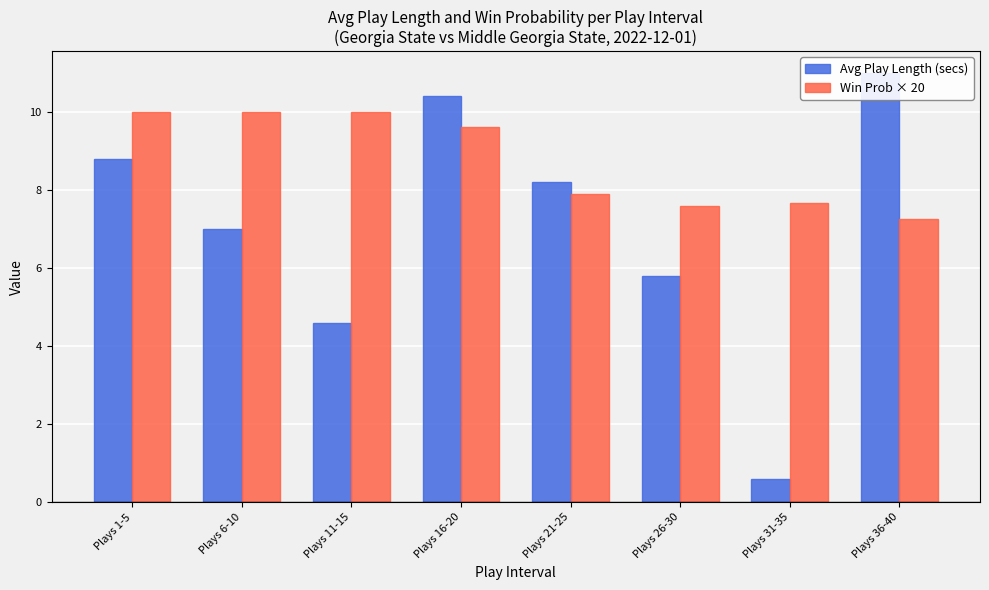

How many bars are there in each group?

2